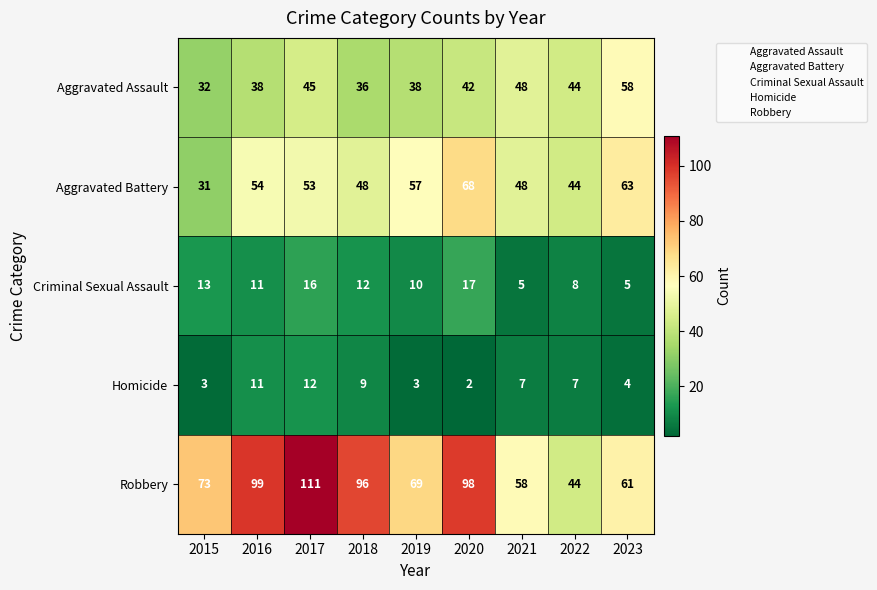

At which category is the sum across all series the highest?

2017